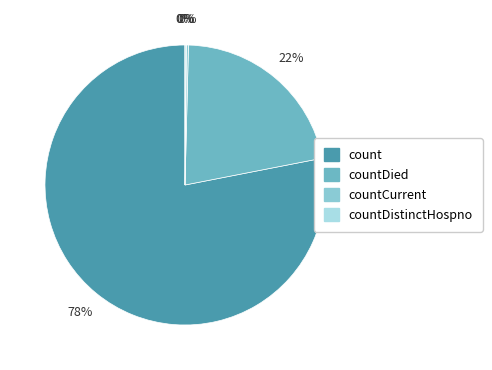

What is the majority slice?

count